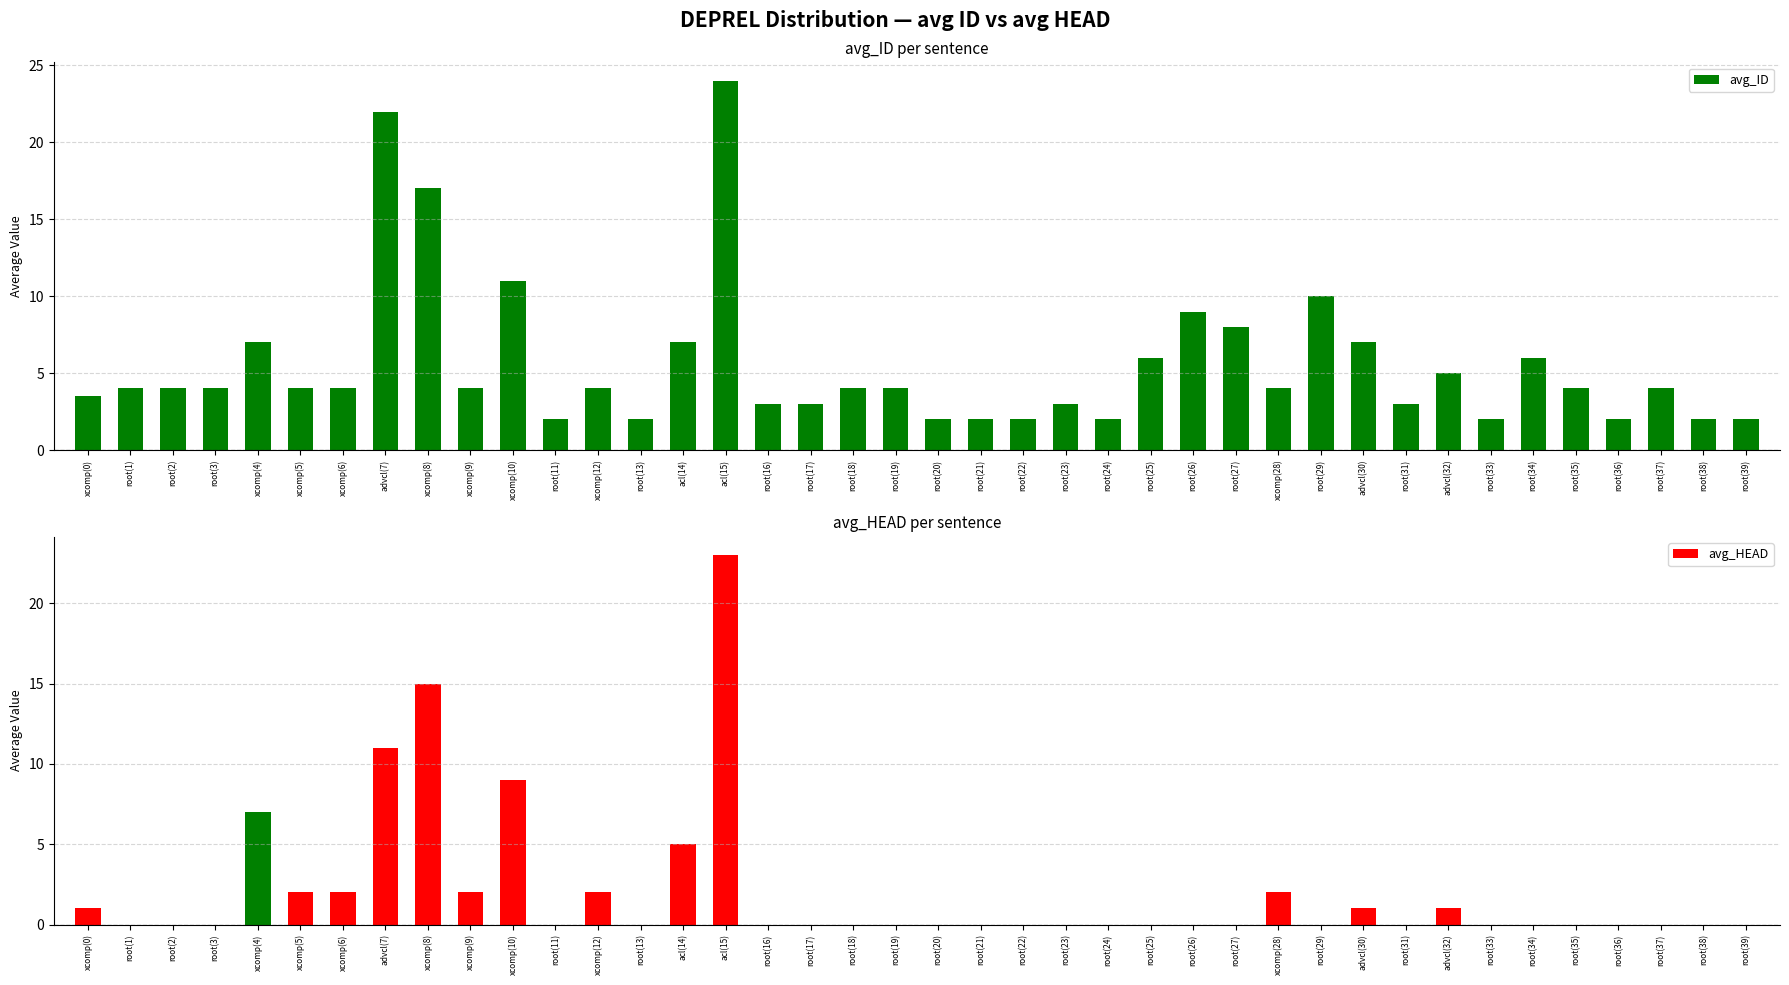

What is the approximate value of avg_ID at root(19)?

4.0